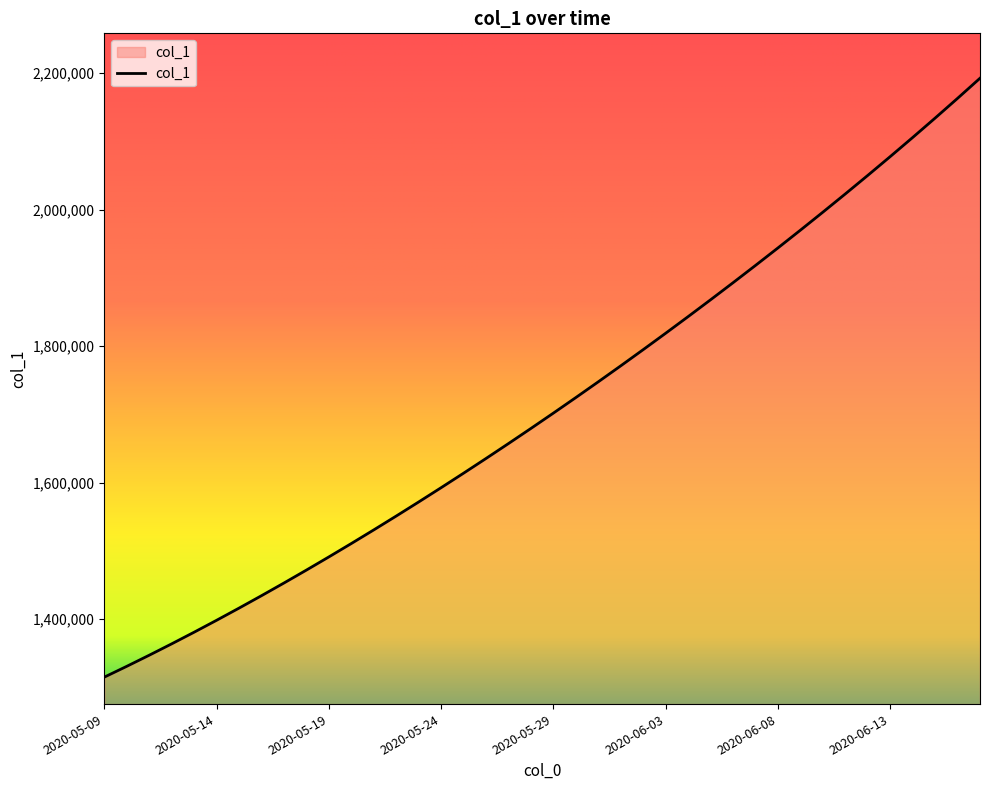

What is the maximum value shown in the chart?

2192385.8